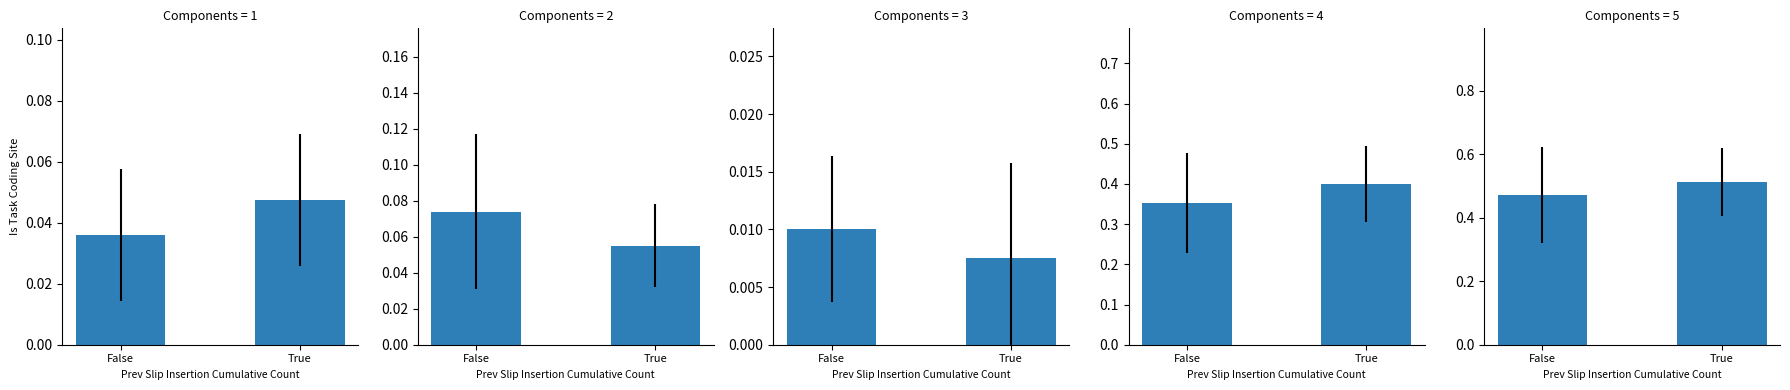

What position from the right is True?

1